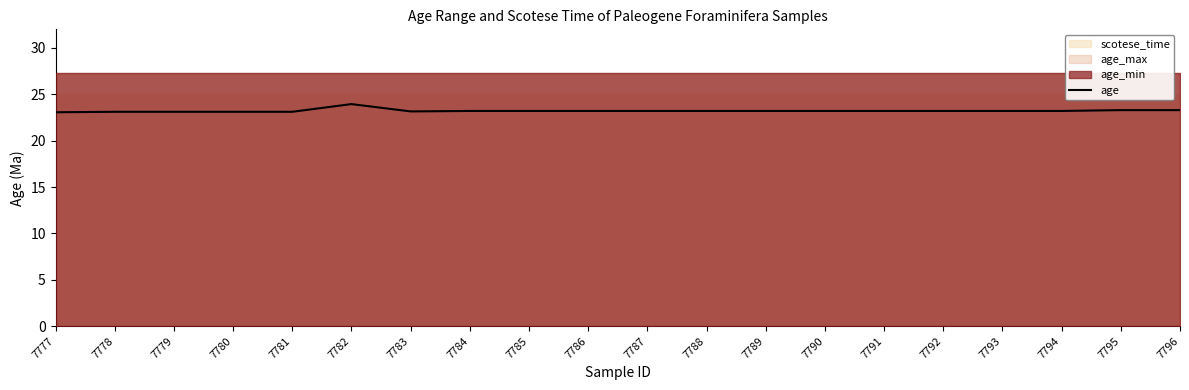

Reading right to left, list all the values displayed in this chart.

23.3	23.3	23.2	23.2	23.2	23.2	23.2	23.2	23.2	23.2	23.2	23.2	23.2	23.1	23.9	23.1	23.1	23.1	23.1	23.1